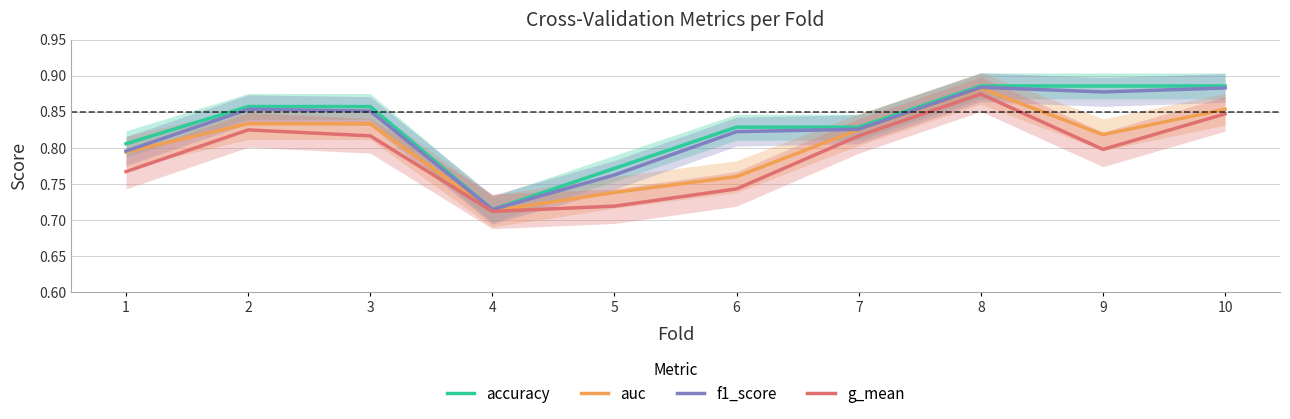

What is the approximate value of f1_score at 7?

0.8